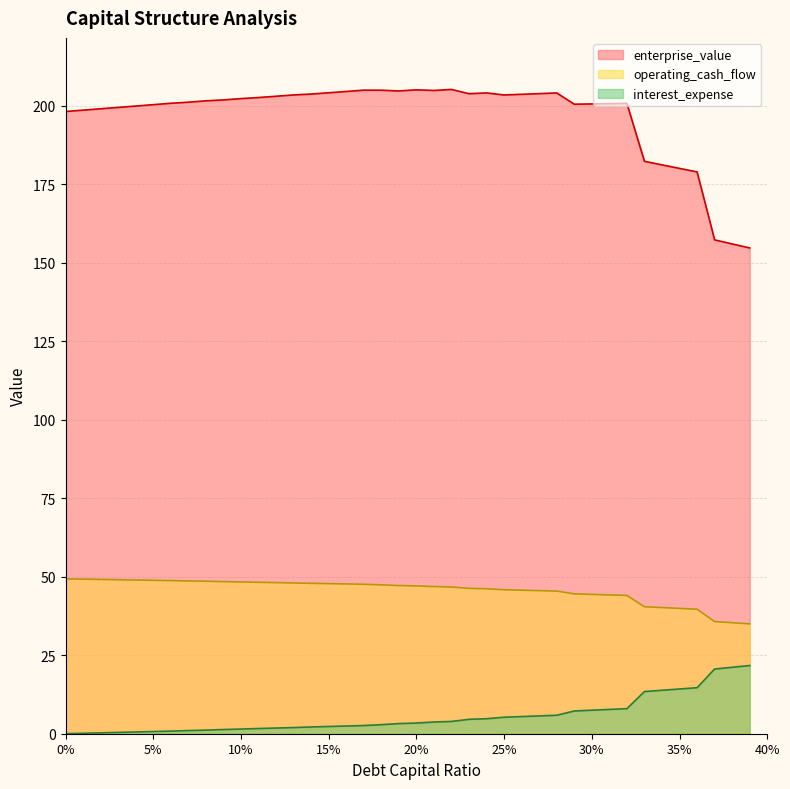

How many data points in enterprise_value are above 201?

22